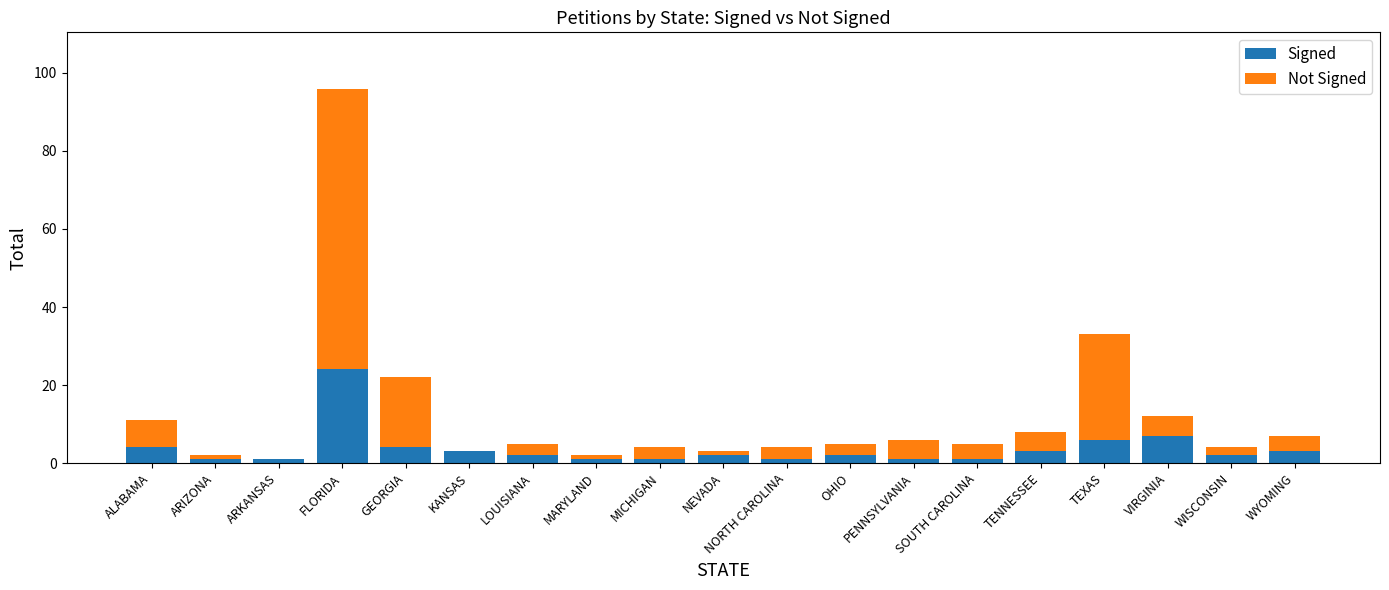

What is the sum of all Signed values?

69